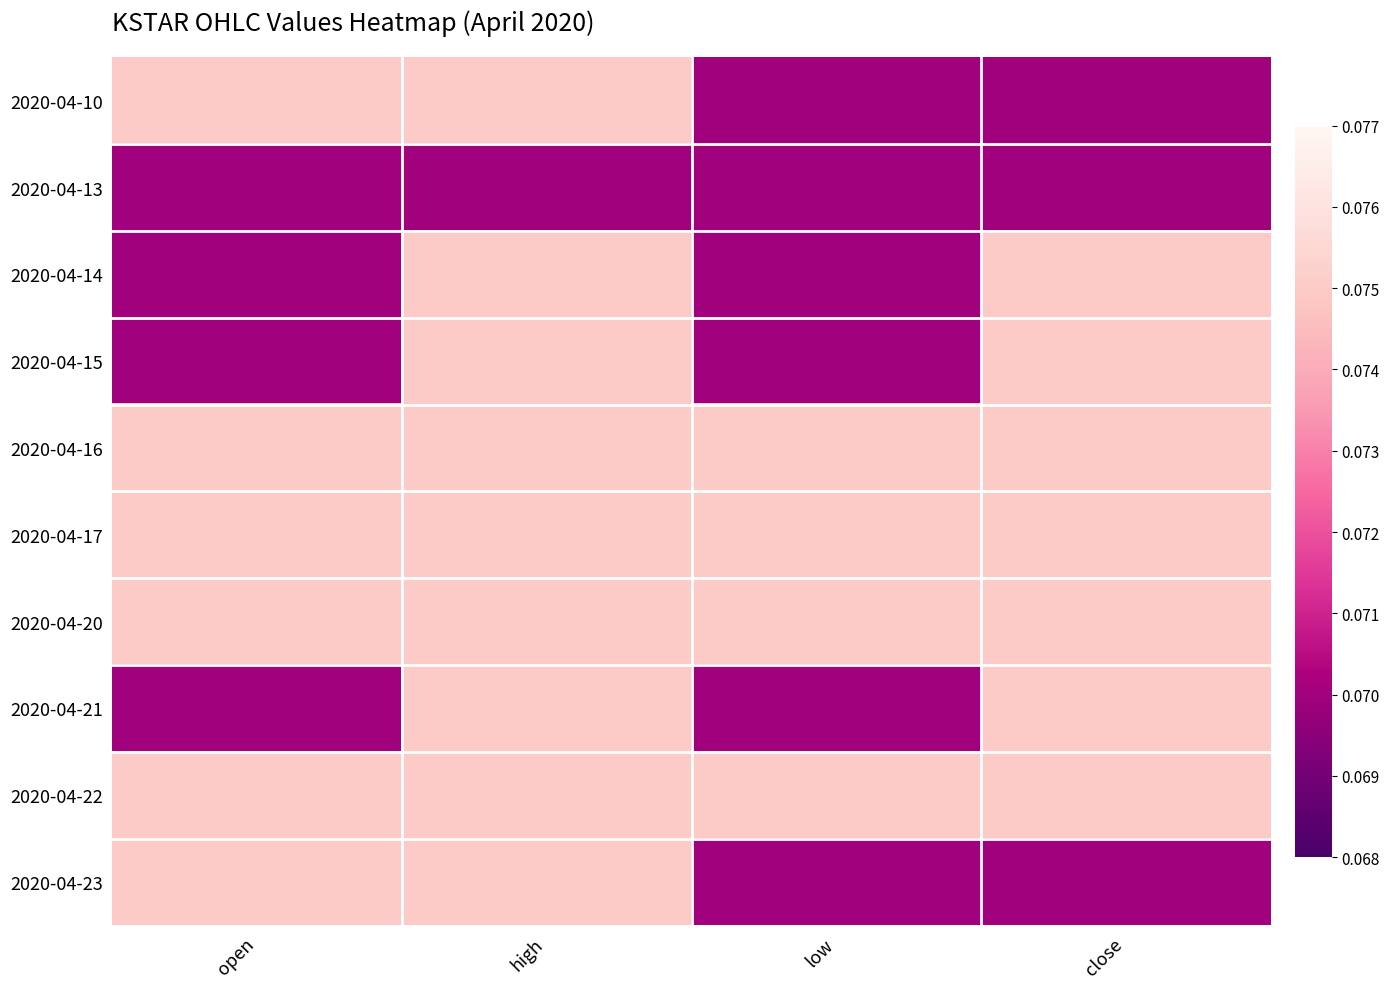

At which category is the sum across all series the highest?

high